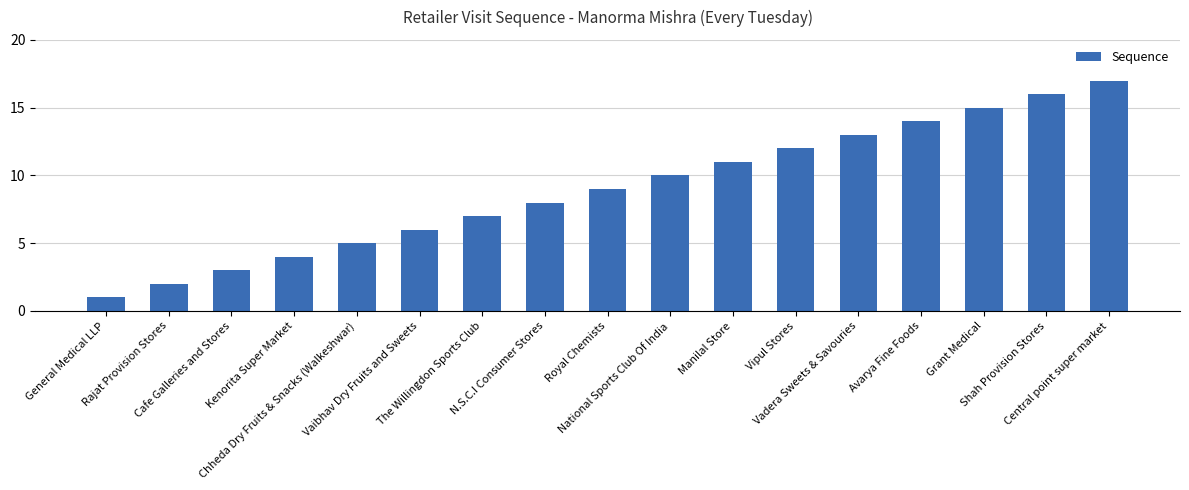

What is the difference between the values at Vipul Stores and General Medical LLP?

11